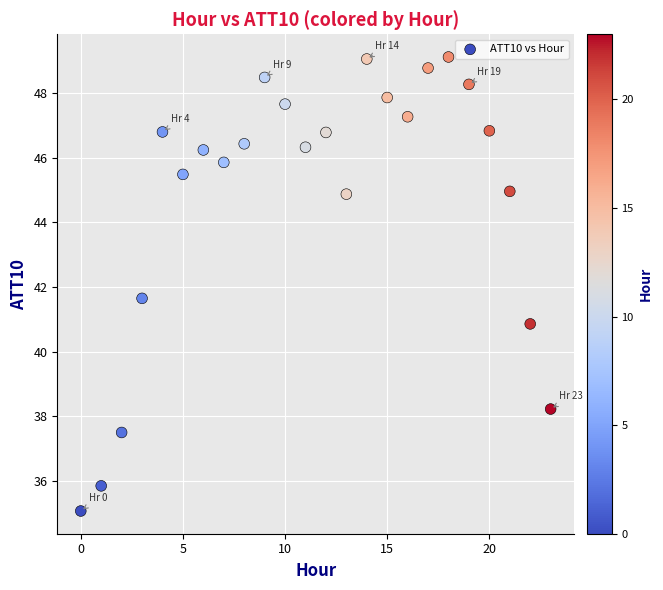

What is the range of Y values (max minus min)?

14.0